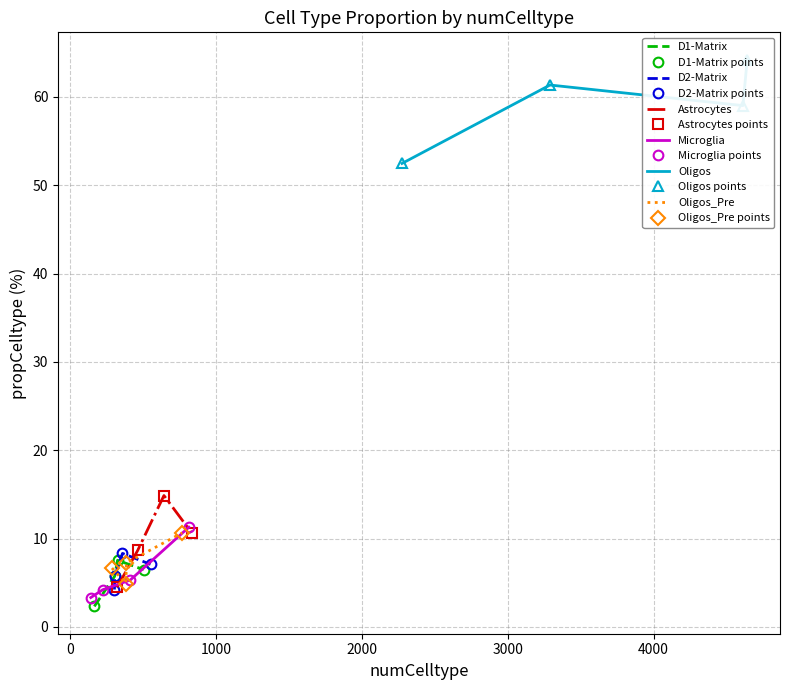

In Oligos, how many points are lower than both neighbors (excluding endpoints)?

1